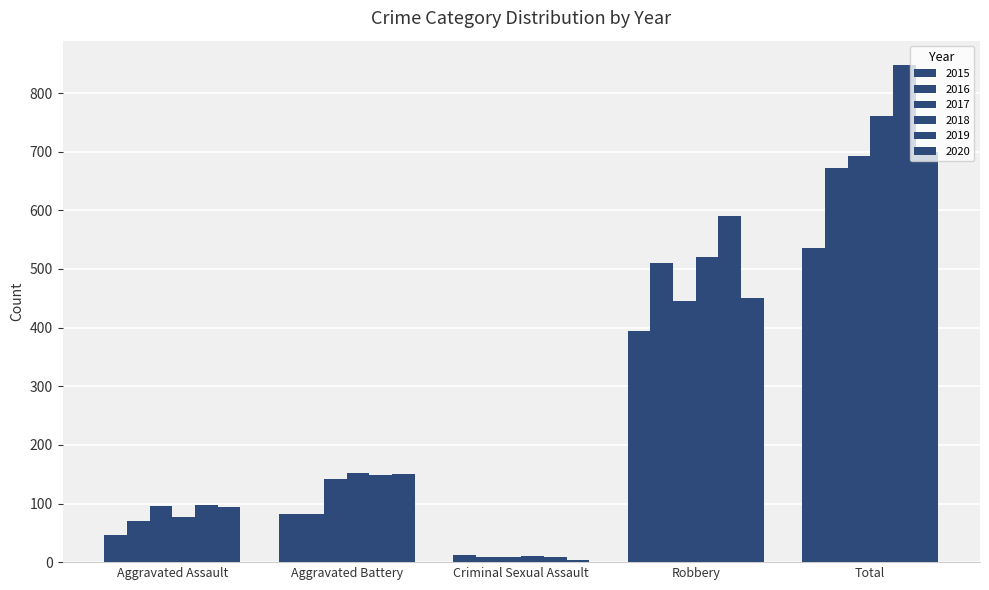

Is the value of 2019 at Criminal Sexual Assault greater than the value of 2017 at Robbery?

No